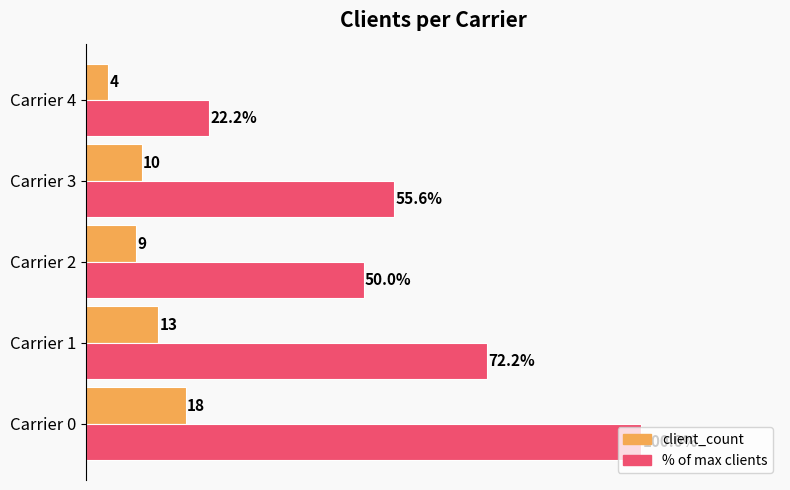

At which label does % of max clients reach its minimum?

Carrier 4